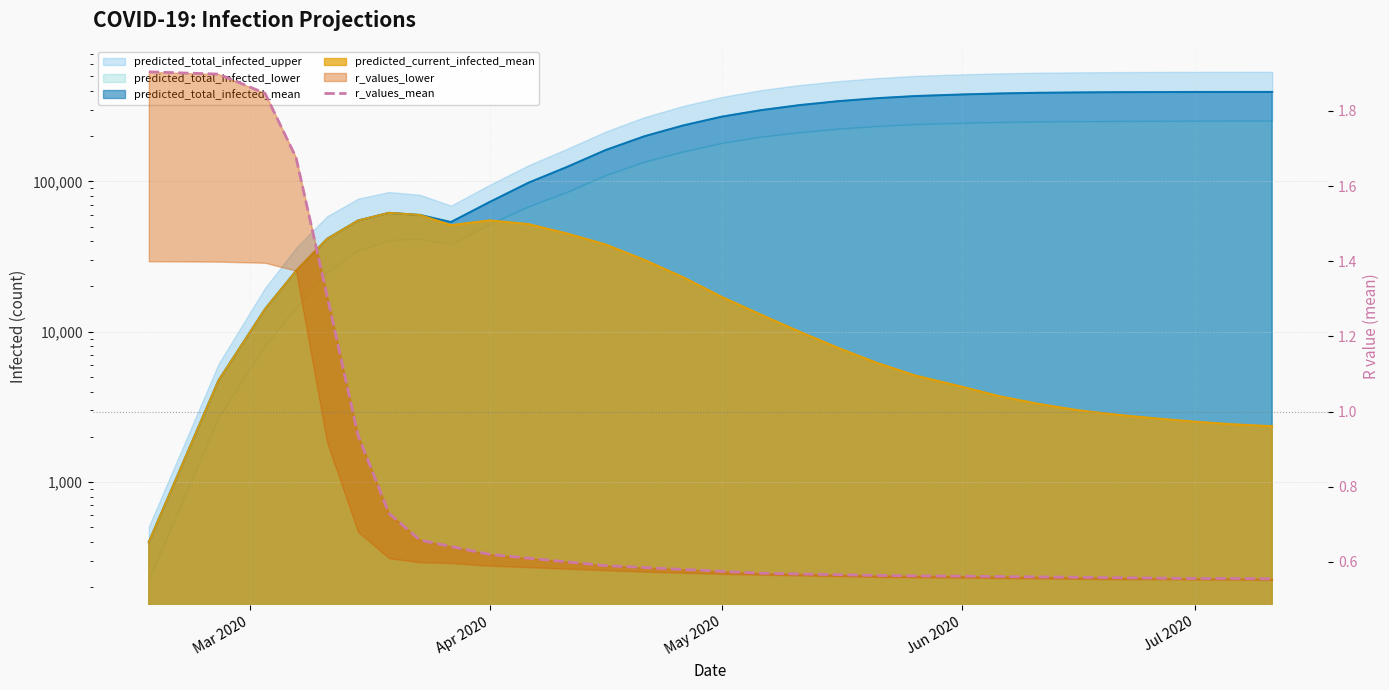

What is the difference between the maximum and minimum values?

1.3